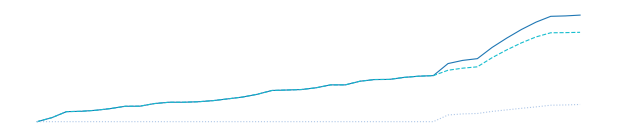

The value of 2. Doz Uygulanan Kişi Sayısı at 14 is 693278. True or false?

False